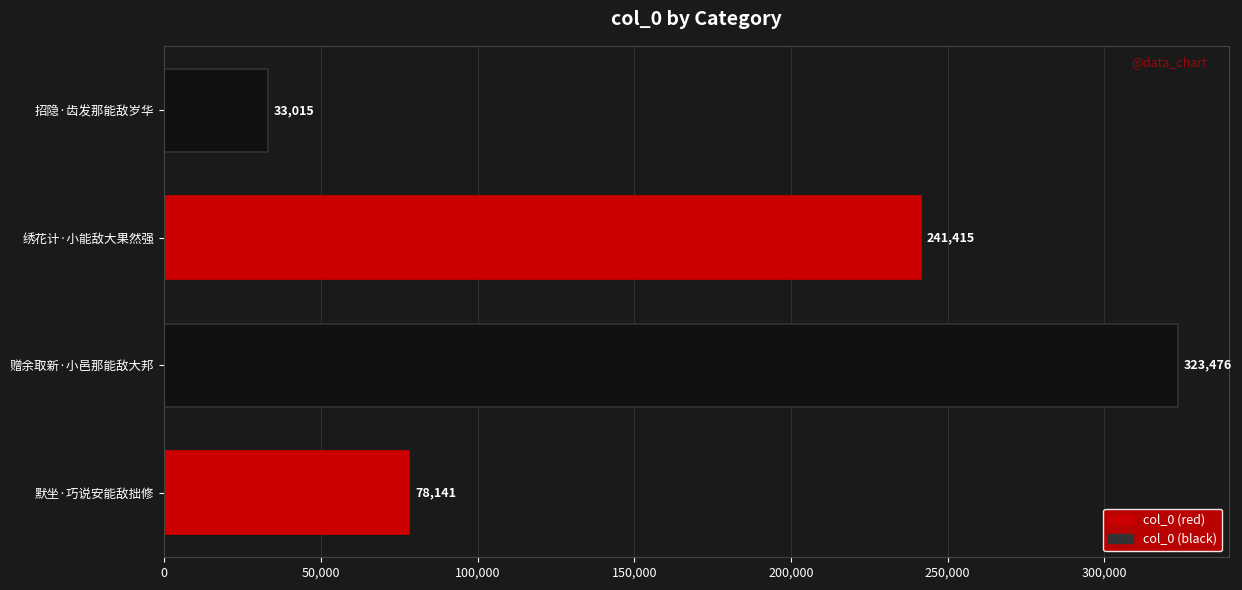

List the labels in order of value, largest first.

赠余取新·小邑那能敌大邦, 绣花计·小能敌大果然强, 默坐·巧说安能敌拙修, 招隐·齿发那能敌岁华